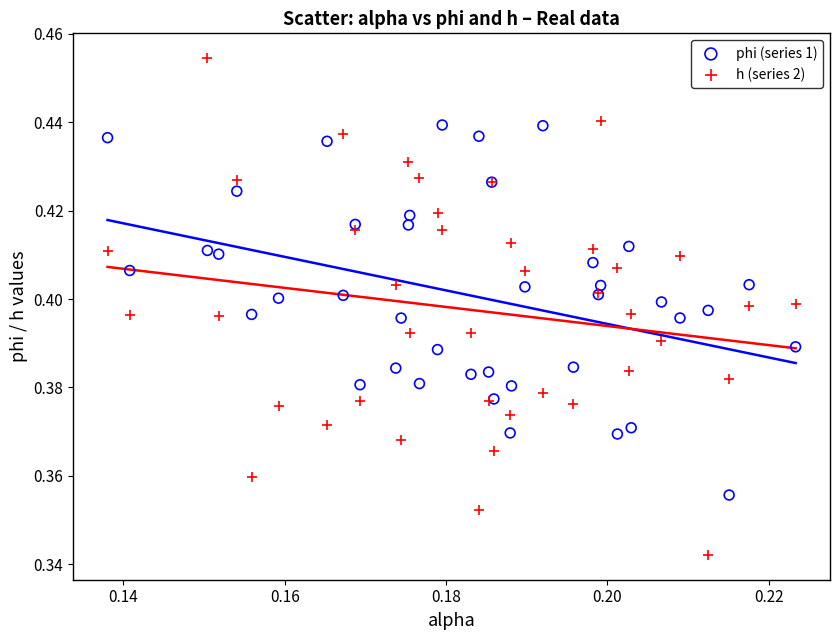

Which series reaches the maximum Y coordinate?

h (series 2)